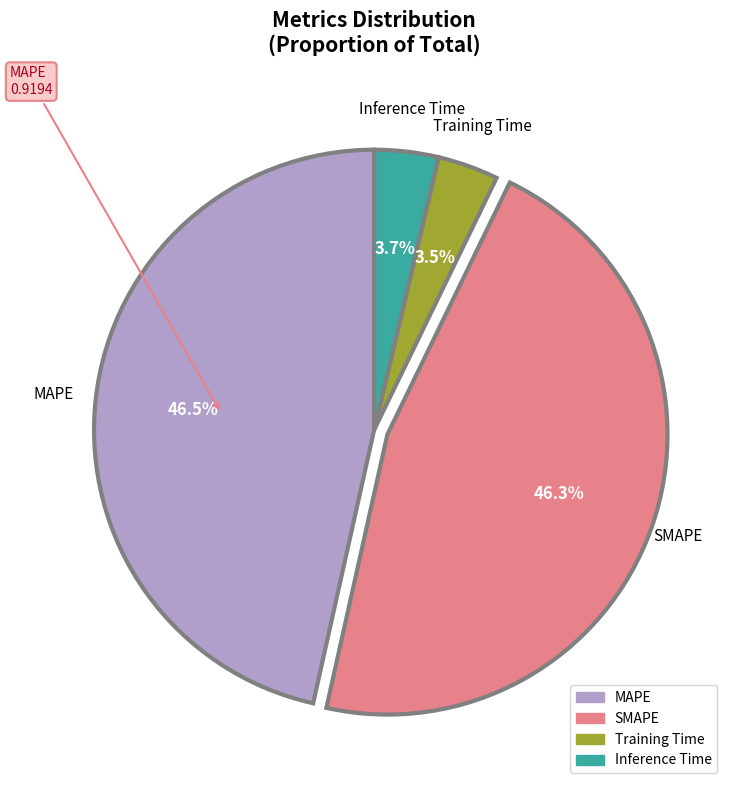

Which has a higher value, Training Time or MAPE?

MAPE